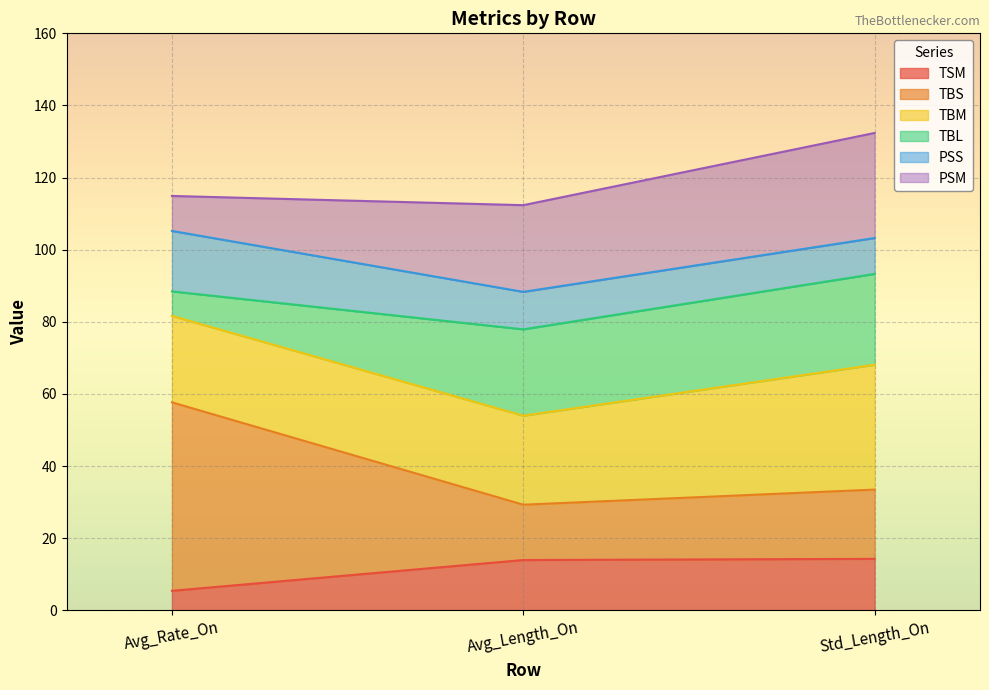

At which label does TSM reach its minimum?

Avg_Rate_On